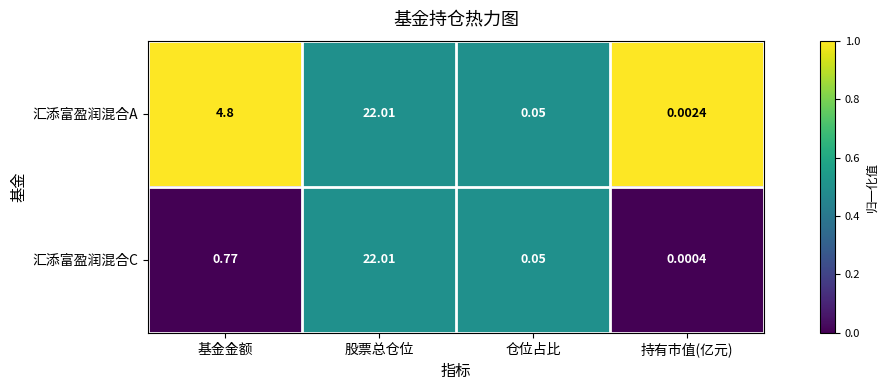

What is the total value across all series at 股票总仓位?

44.0